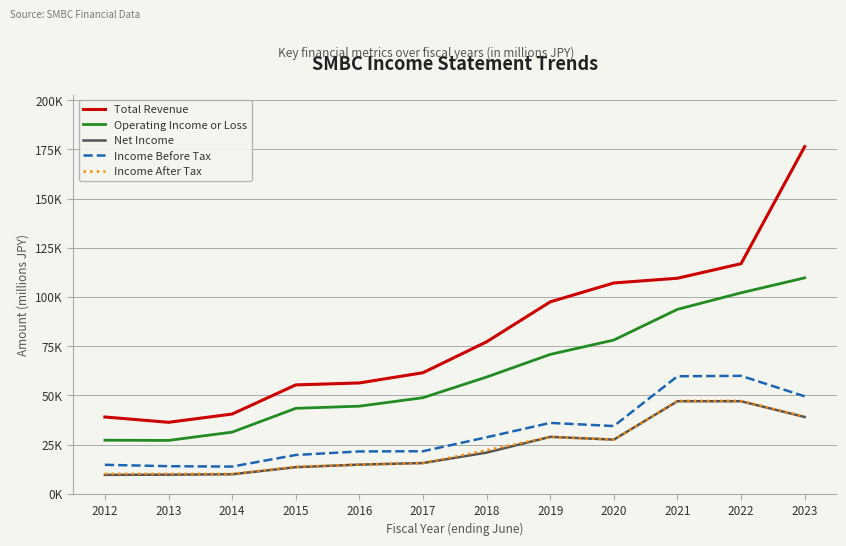

What is the value of the Income Before Tax point at the 5th from the left?

21500